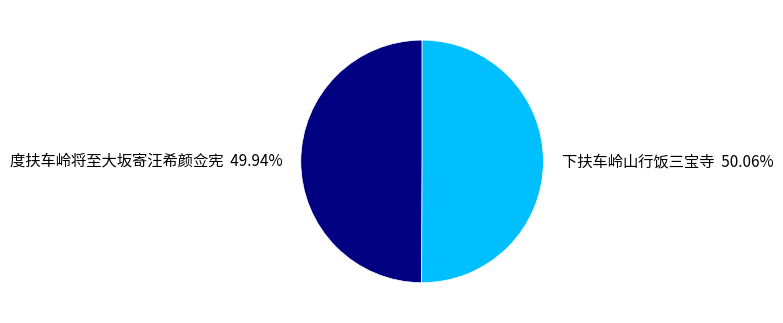

Is there any slice that represents more than half of the pie?

Yes